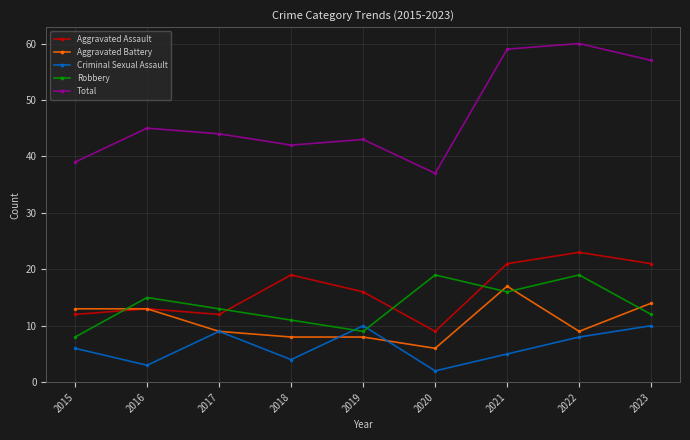

Which series has the largest total across all categories?

Total